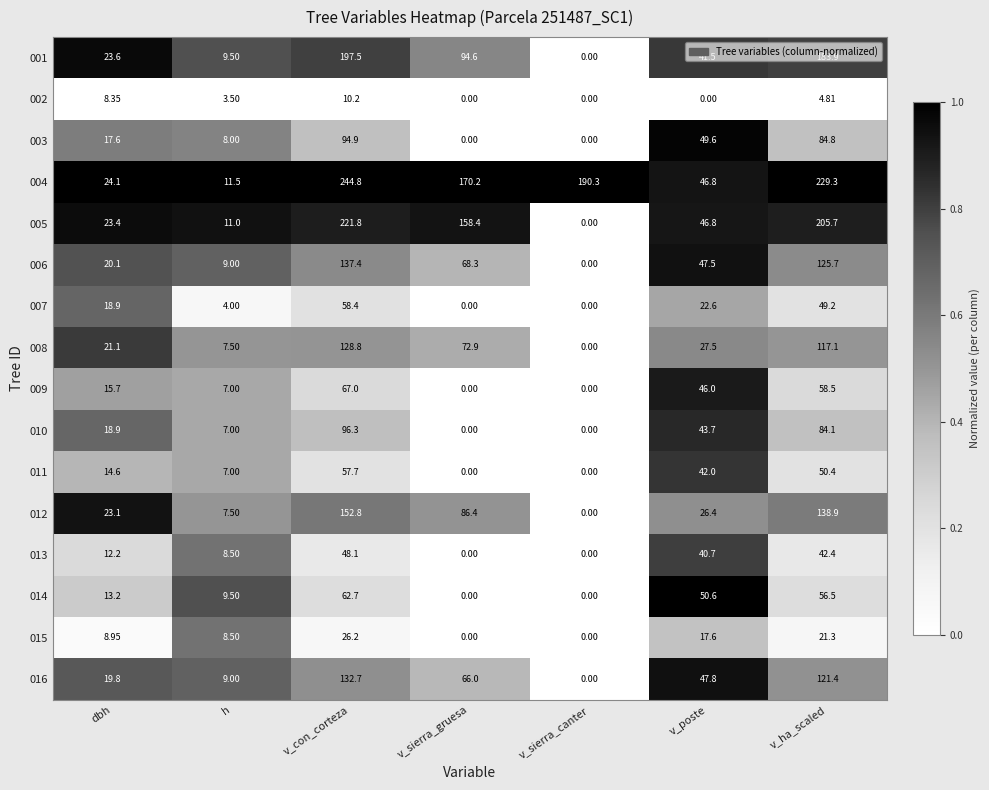

Rank the categories by 006 value from lowest to highest.

v_sierra_canter, h, dbh, v_poste, v_sierra_gruesa, v_ha_scaled, v_con_corteza